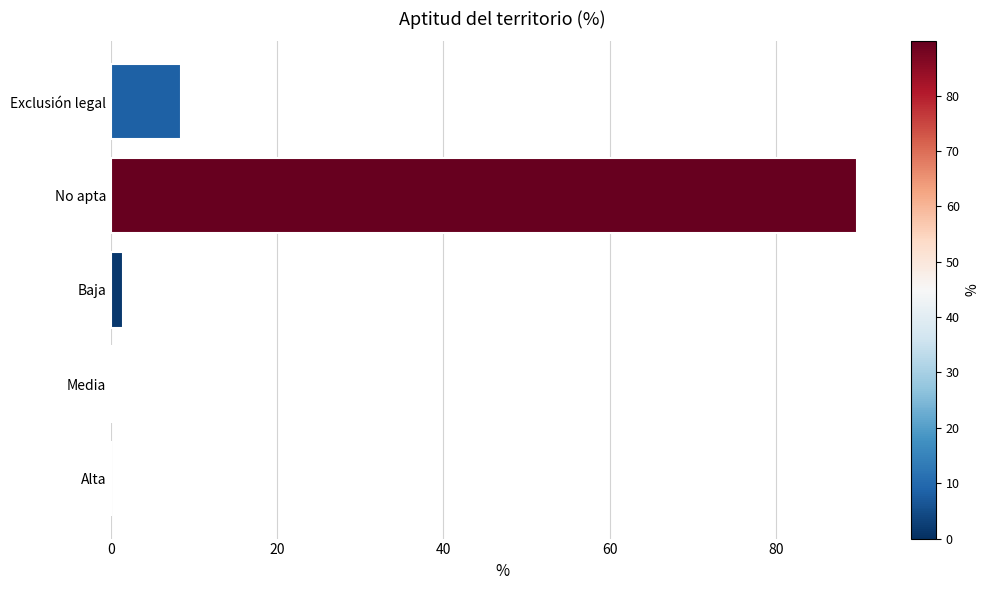

Between Media and Exclusión legal, which is larger?

Exclusión legal